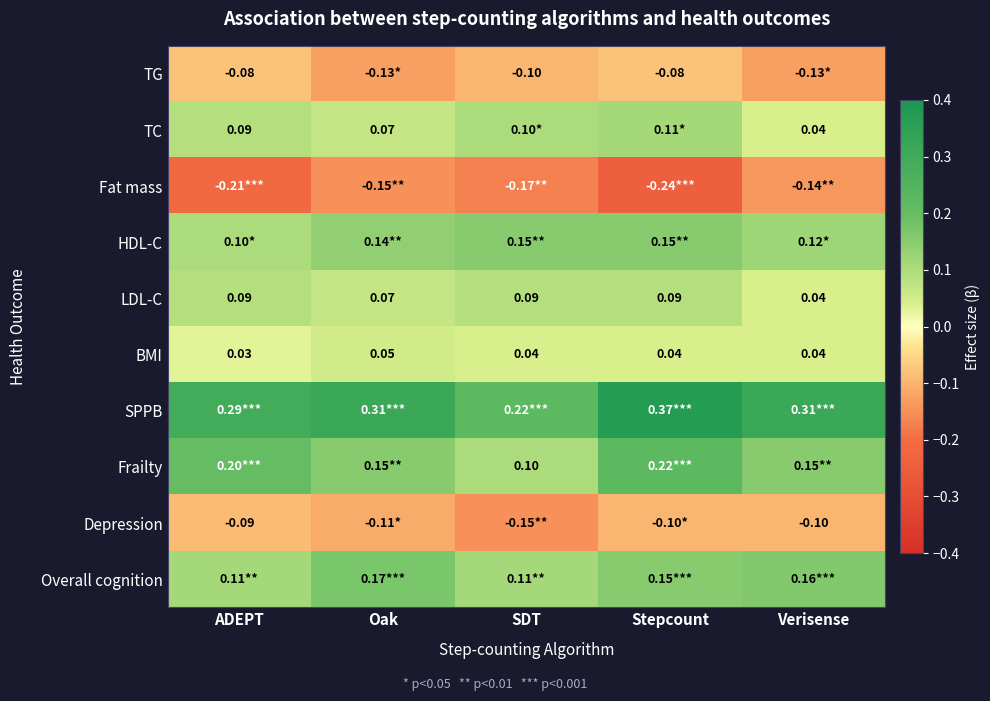

The Frailty series shows 0.1 at Verisense. True or false?

True